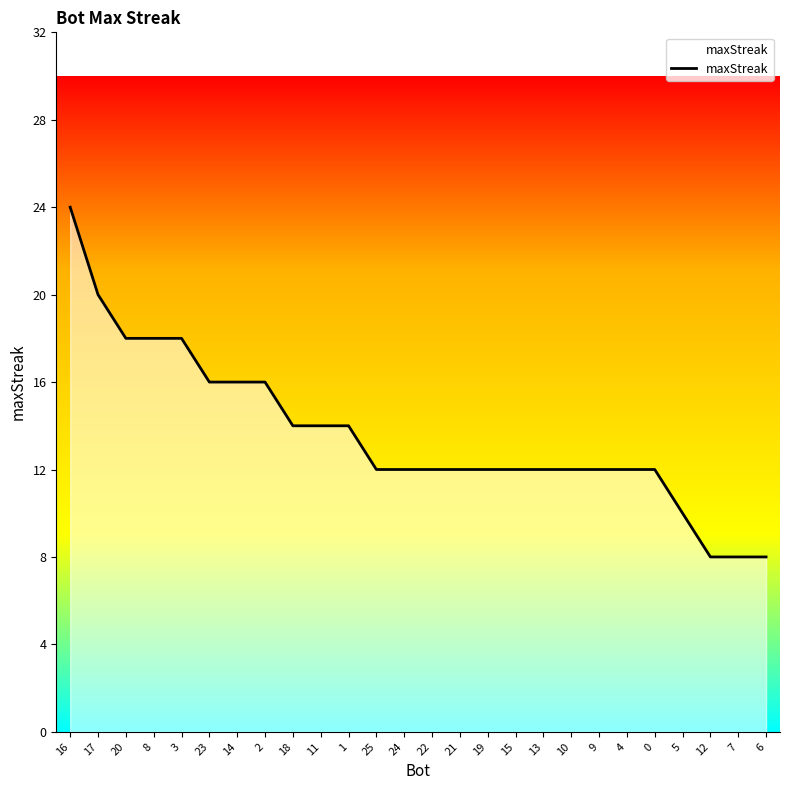

The value at 24 is 3. True or false?

False